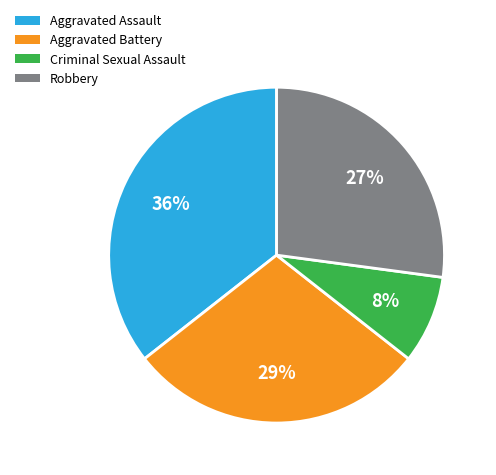

True or false: Robbery accounts for 40% of the total.

False